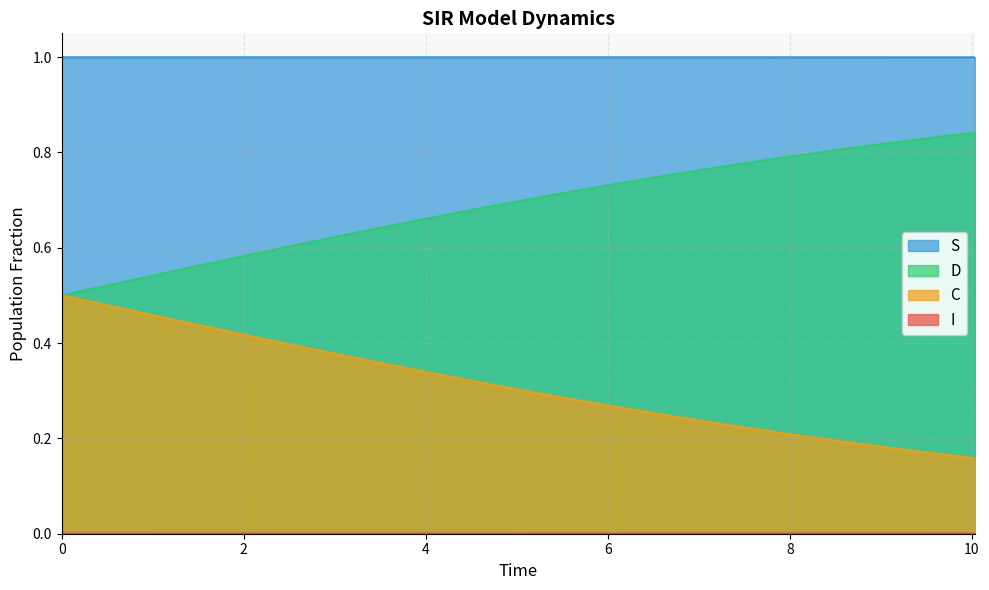

Which series has the largest total across all categories?

S